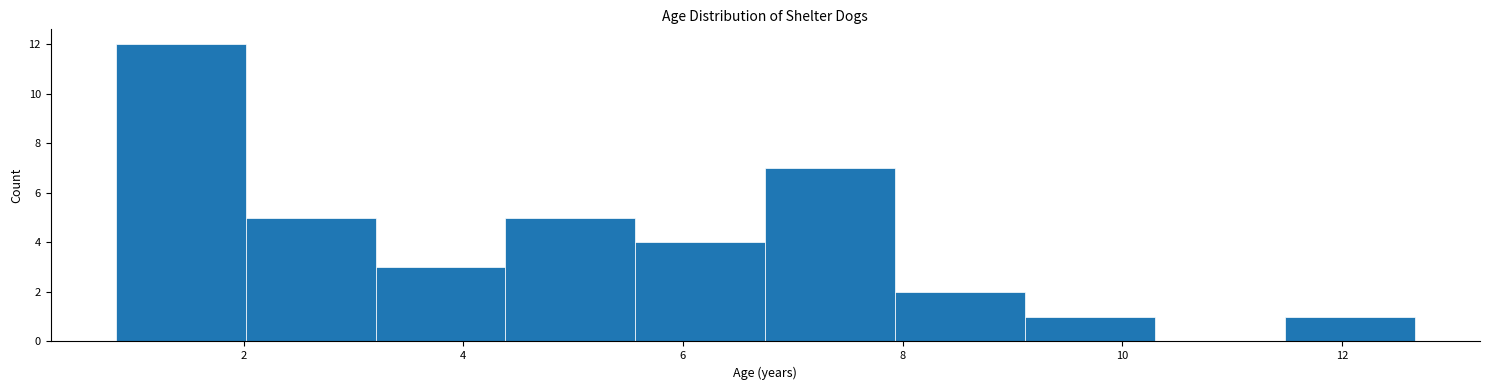

Reading left to right, list every bar in this chart as the range it spans on the x-axis followed by its height. Neither the bar edges nor the heights are printed on the chart, so give them approximately, as read against the axes.

0.8 to 2.0: 12
2.0 to 3.2: 5
3.2 to 4.4: 3
4.4 to 5.6: 5
5.6 to 6.8: 4
6.8 to 8.0: 7
8.0 to 9.2: 2
9.2 to 10.4: 1
10.4 to 11.4: 0
11.4 to 12.6: 1